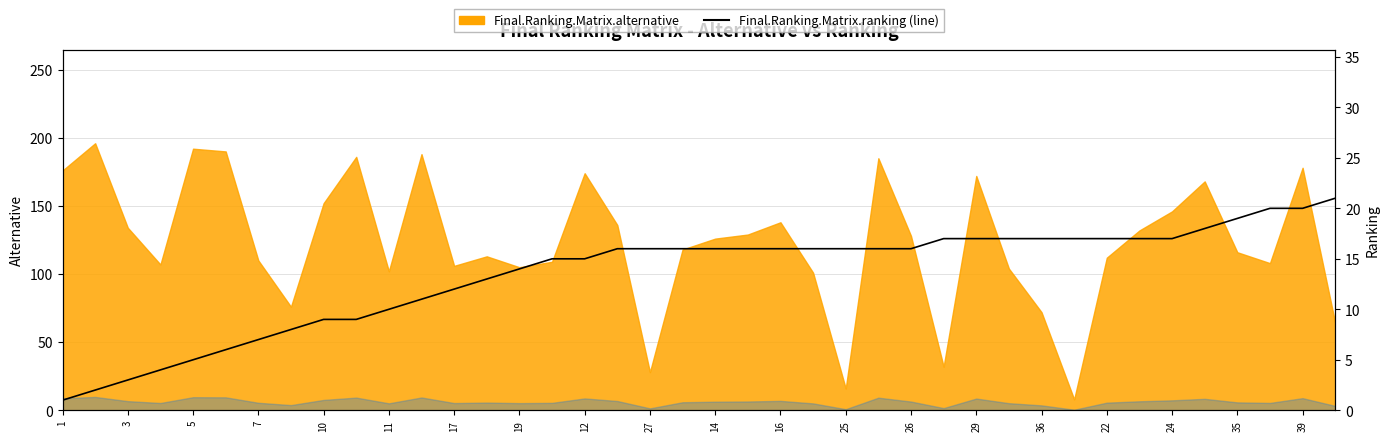

What is the smallest value displayed?

1